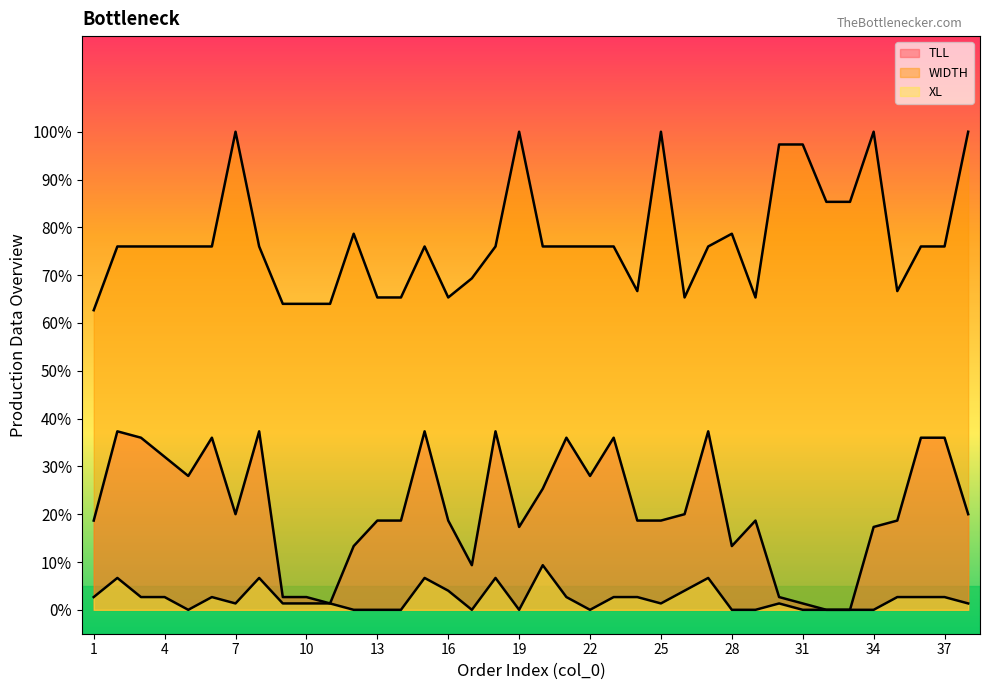

What is the average value of the XL series?

2.3